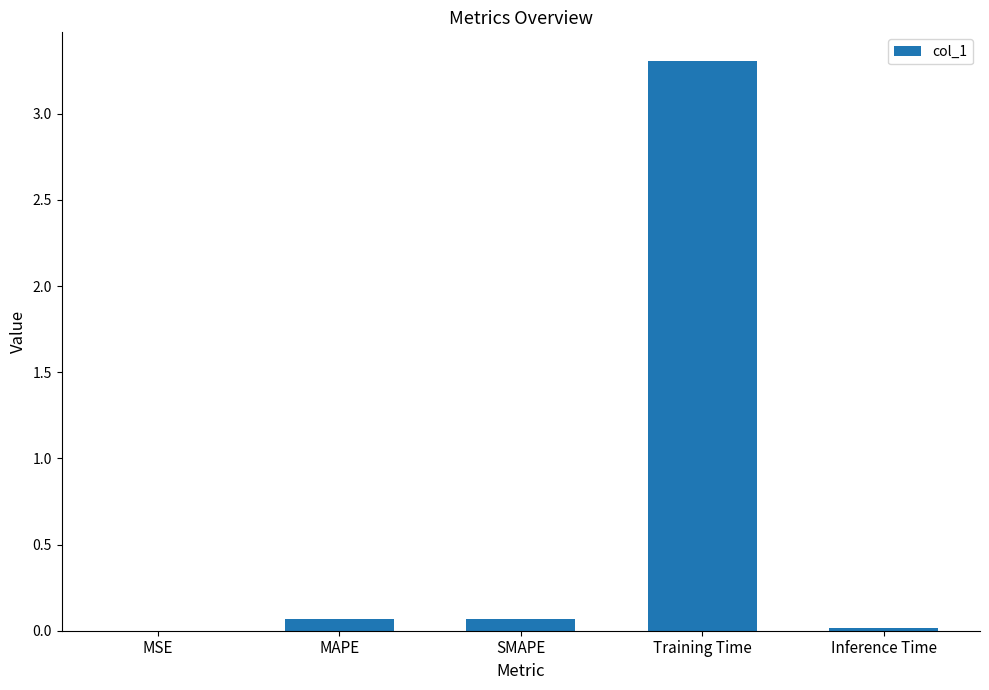

The value at MSE is 0.0. True or false?

True